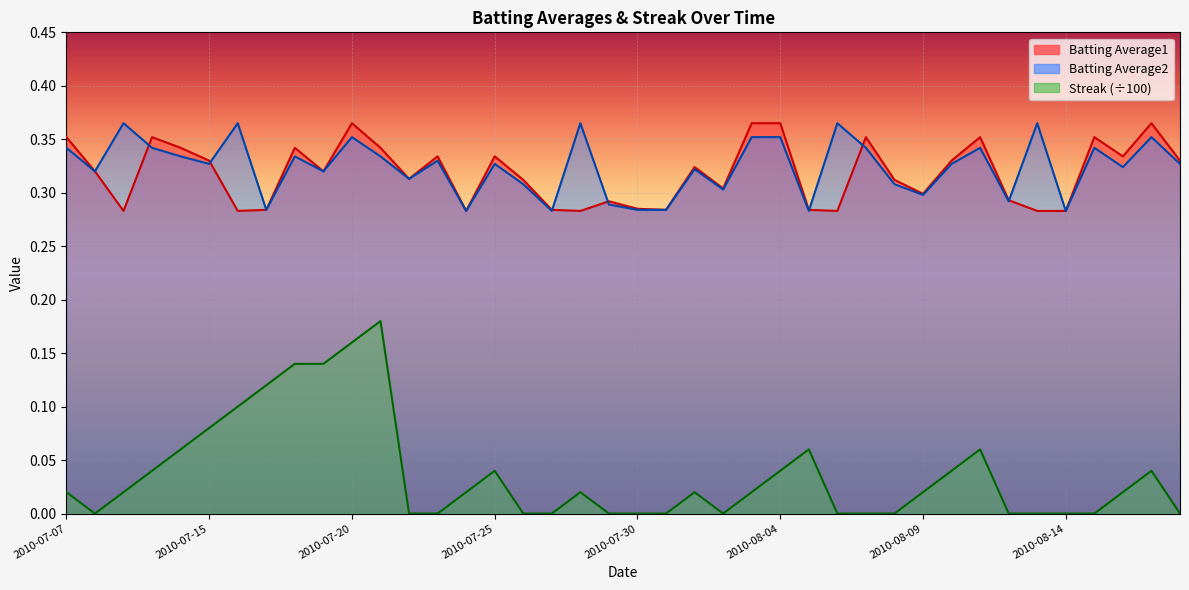

What is the average value of the Batting Average1 series?

0.3